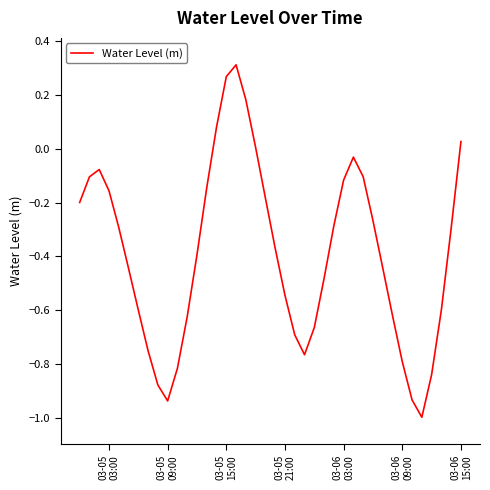

How many lines are shown in the chart?

1